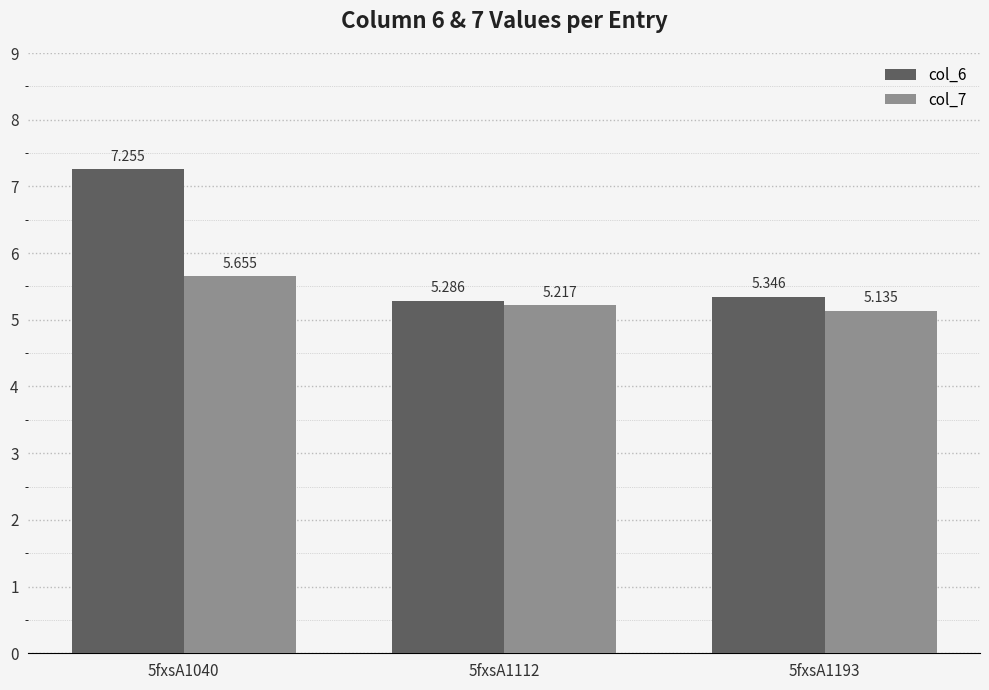

Is the value of col_6 at 5fxsA1193 greater than the value of col_7 at 5fxsA1040?

No